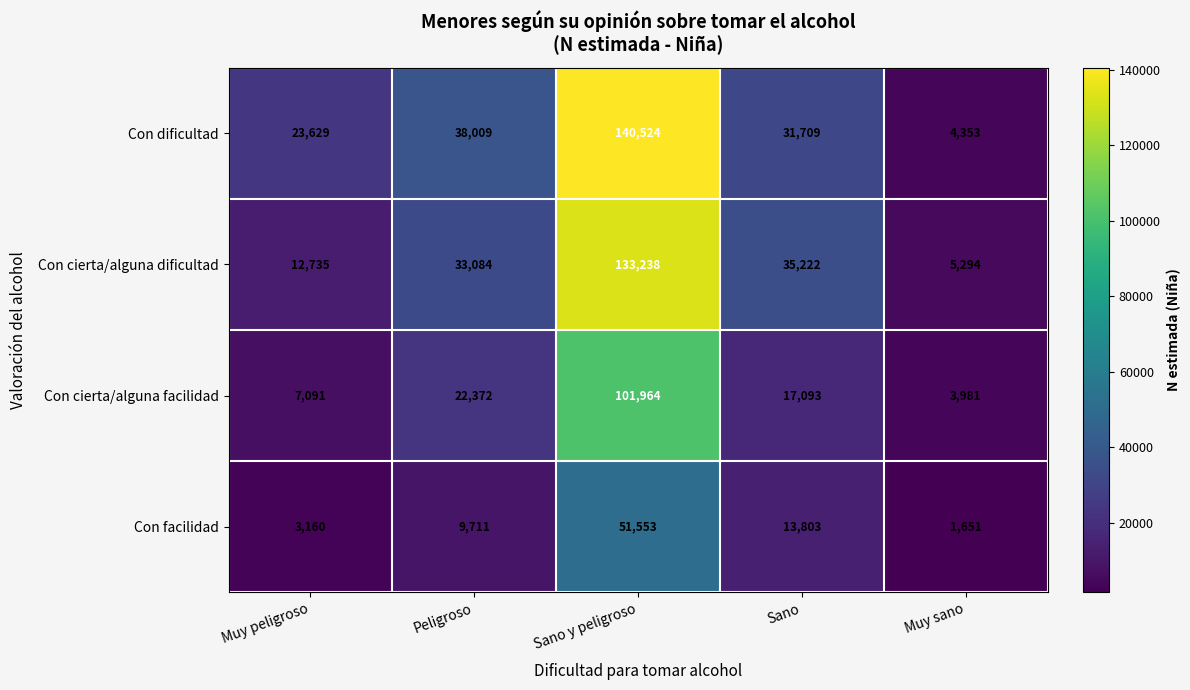

Which series has the largest total across all categories?

Con dificultad